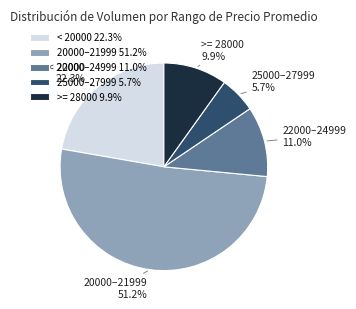

How many slices are in this pie chart?

5